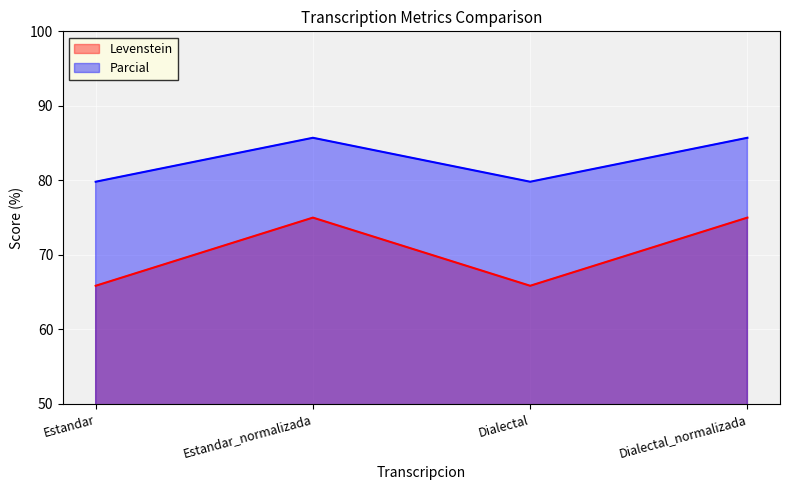

In Parcial, how many points are higher than both neighbors (excluding endpoints)?

1